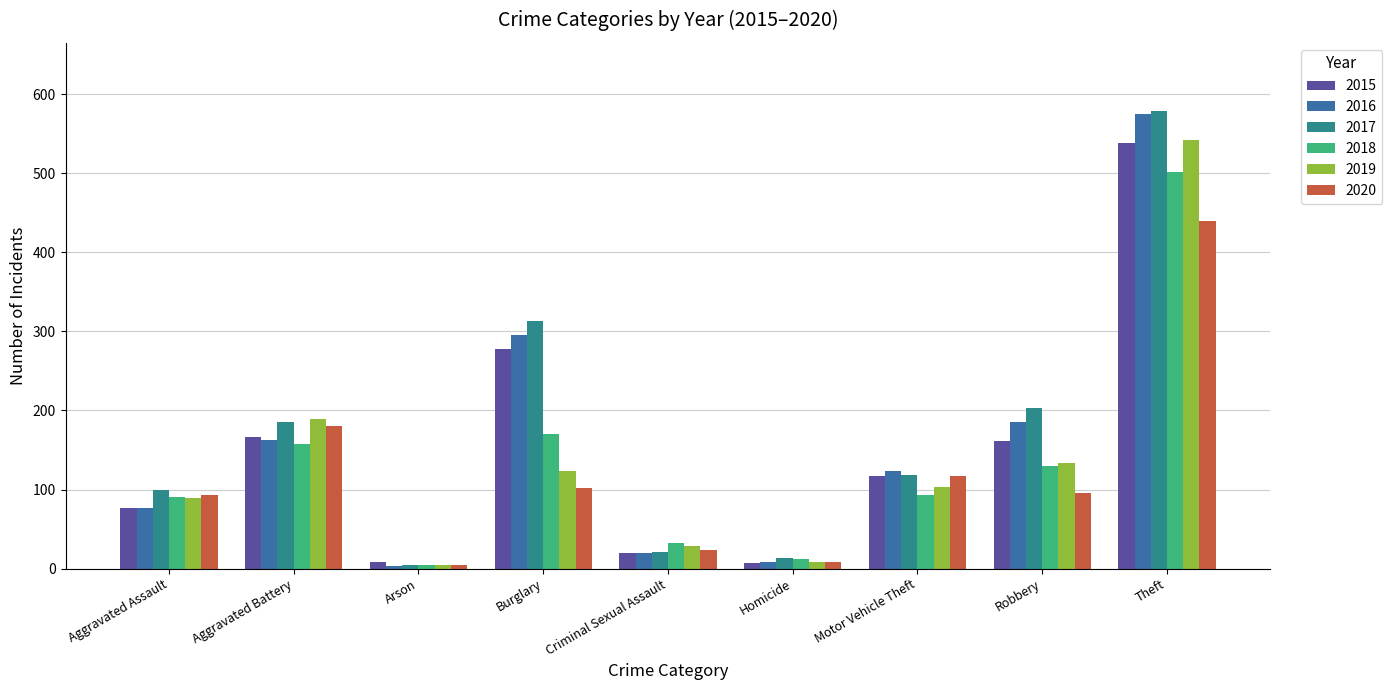

How many series are shown in this chart?

6